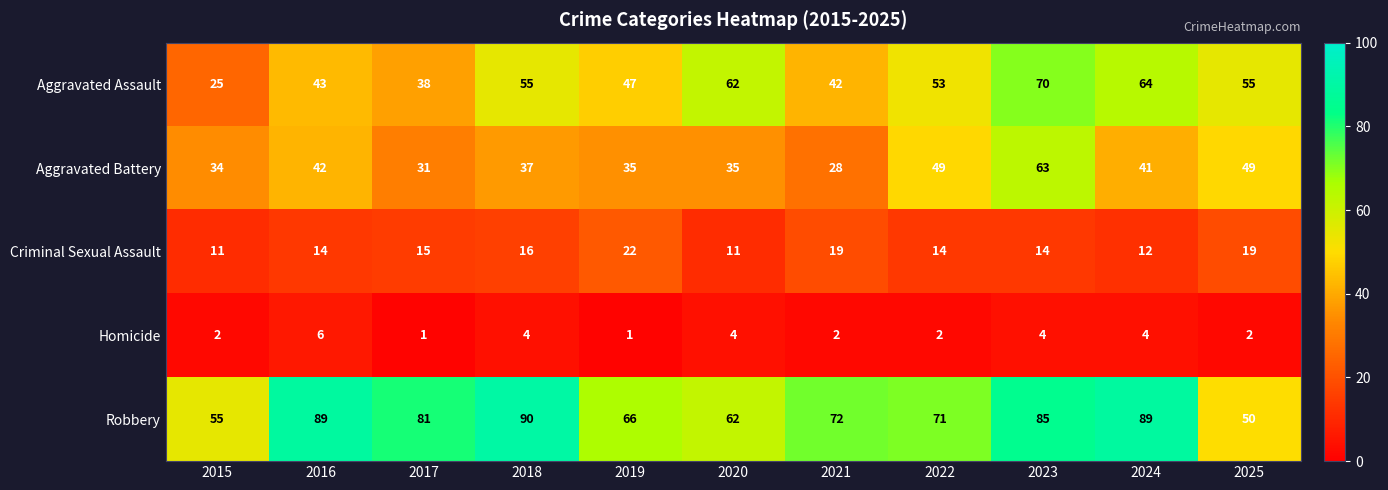

What is the total value across all series at 2020?

174